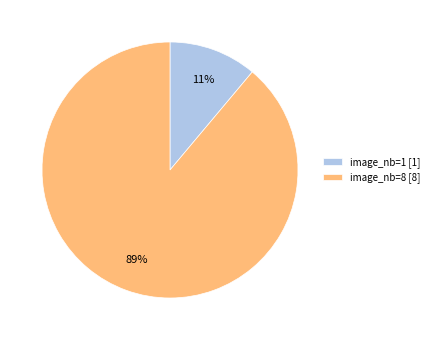

True or false: image_nb=1 accounts for 23% of the total.

False